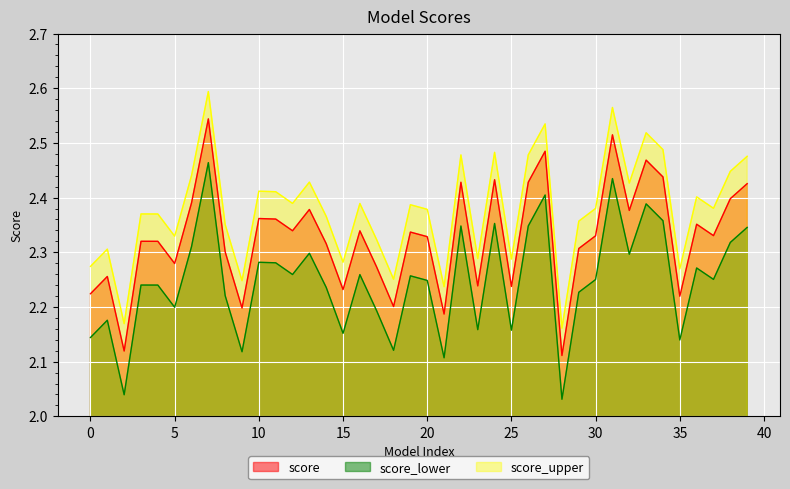

At which category does the data reach its first local peak?

1